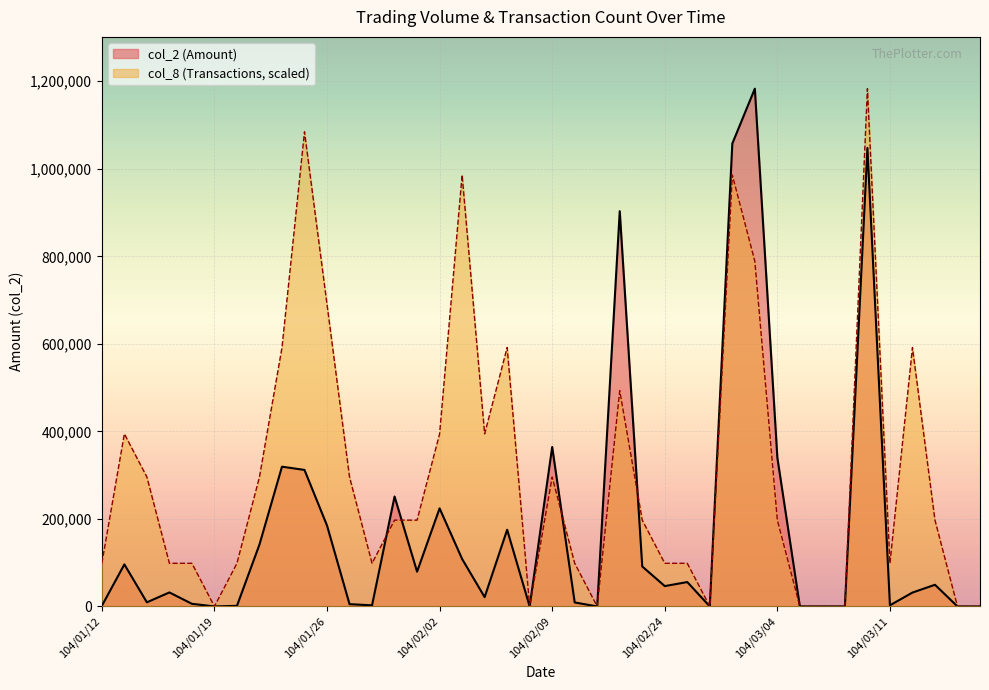

Does the chart display data point markers on the line(s)?

No